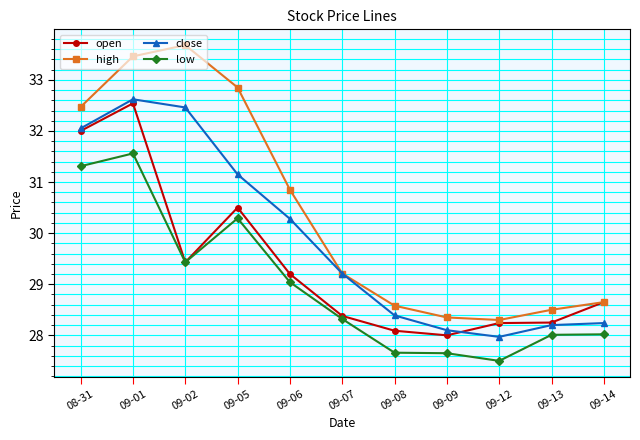

Where is the first local minimum for low?

09-02